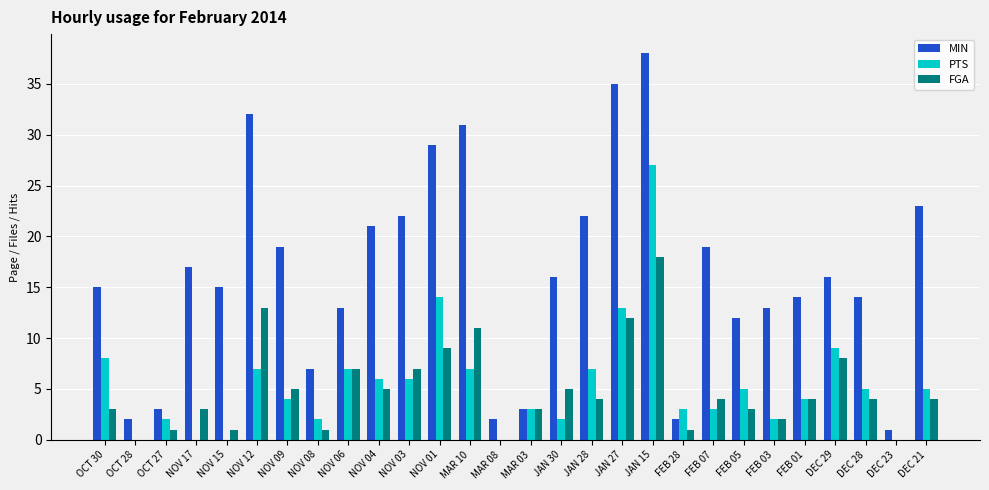

Reading left to right, extract all data points from this chart.

MIN: 15	2	3	17	15	32	19	7	13	21	22	29	31	2	3	16	22	35	38	2	19	12	13	14	16	14	1	23
PTS: 8	0	2	0	0	7	4	2	7	6	6	14	7	0	3	2	7	13	27	3	3	5	2	4	9	5	0	5
FGA: 3	0	1	3	1	13	5	1	7	5	7	9	11	0	3	5	4	12	18	1	4	3	2	4	8	4	0	4